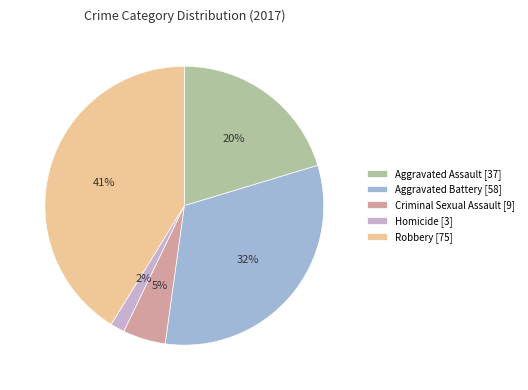

Does Aggravated Assault account for over 50% of the chart?

No